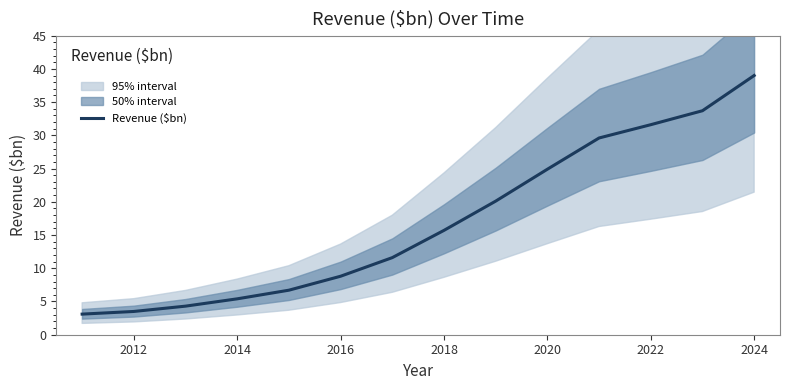

At which label does Revenue ($bn) reach its peak?

2024